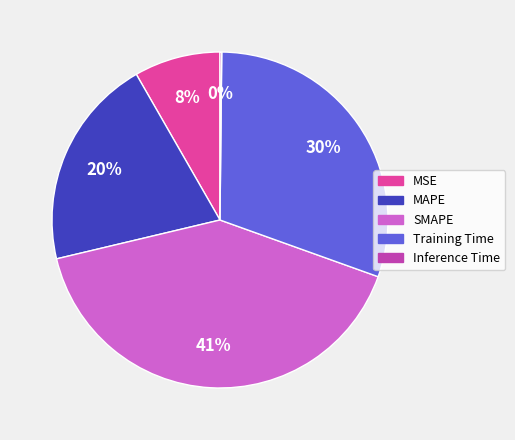

Which slice is the largest?

SMAPE